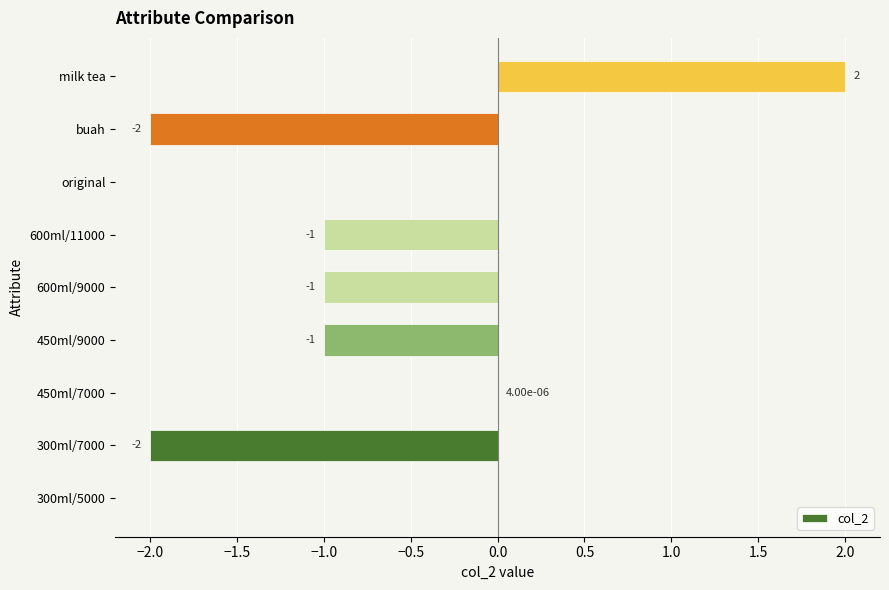

True or false: the data shows -1.6 at 600ml/9000.

False